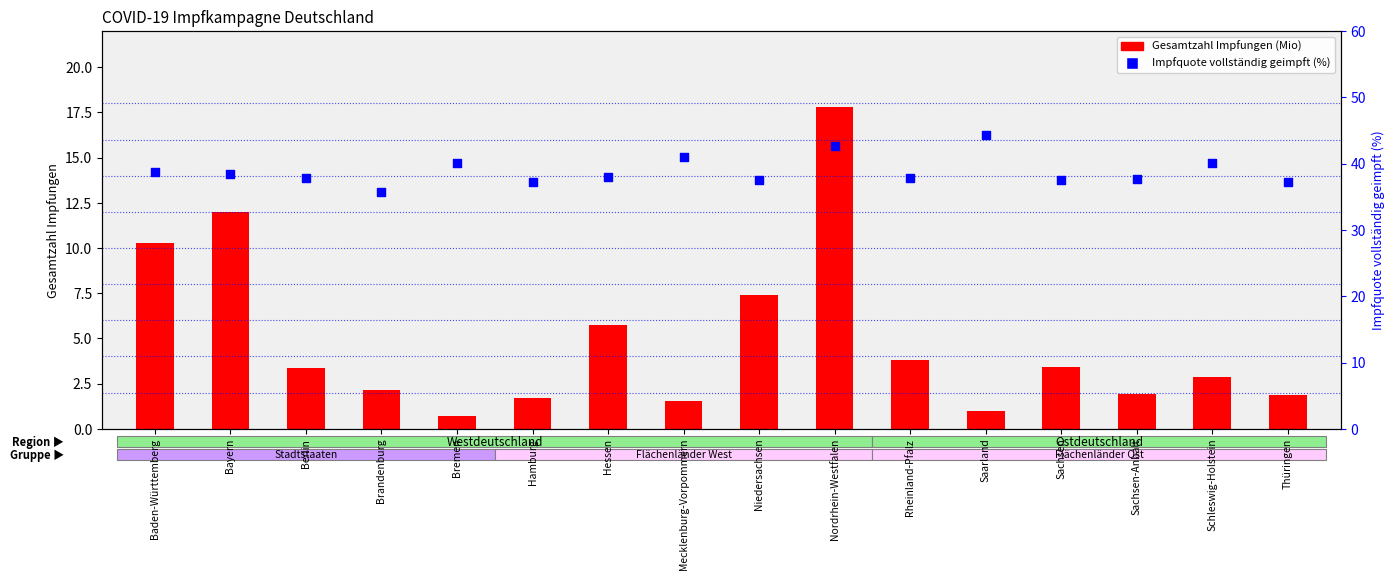

What is the total value across all series at Bremen?

40.8